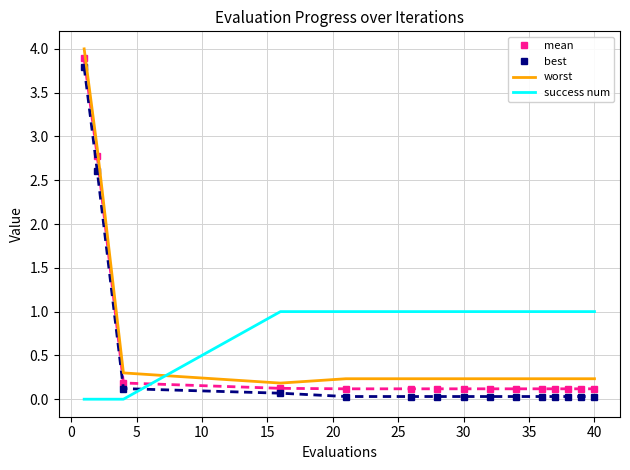

What is the greatest value displayed?

4.0